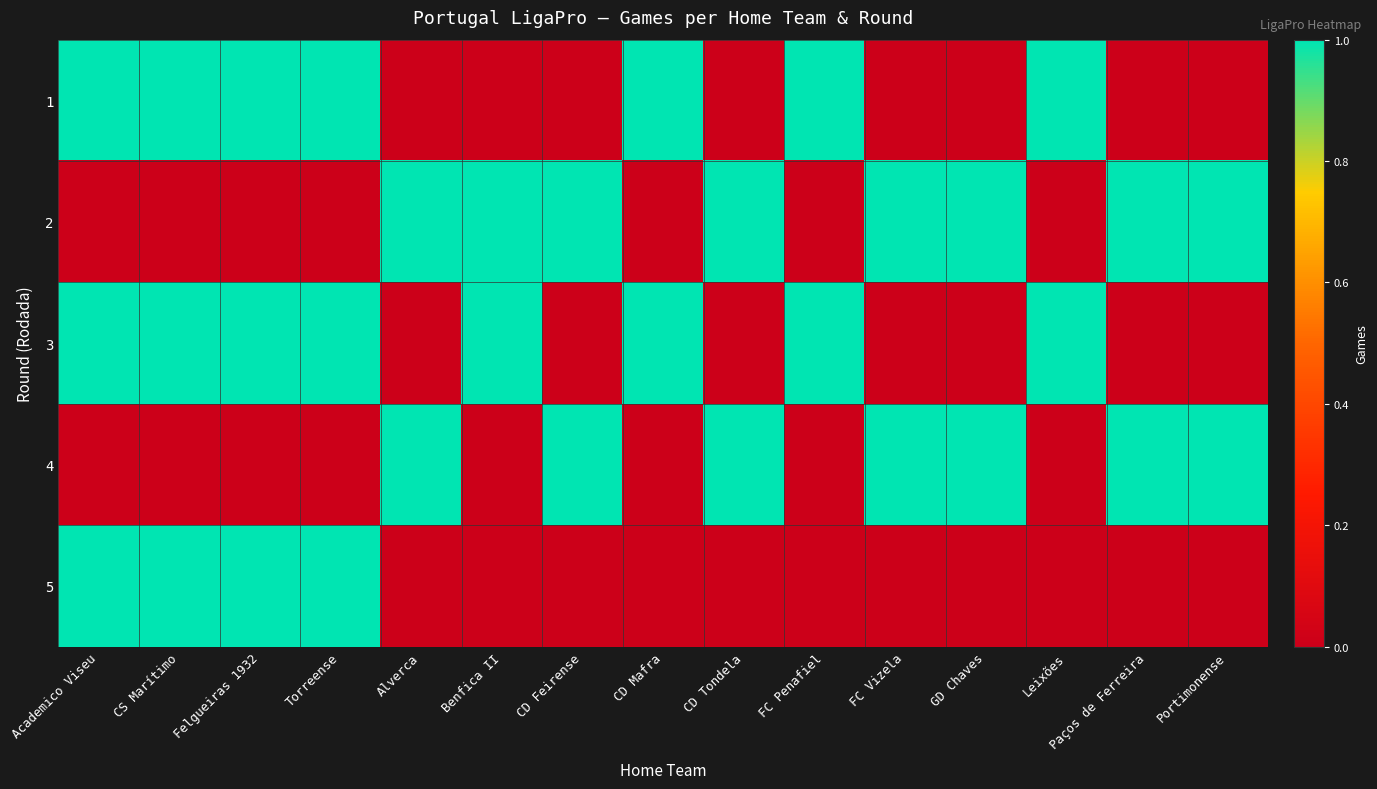

Reading left to right, what are all the values shown in this chart?

1: Academico Viseu=1	CS Marítimo=1	Felgueiras 1932=1	Torreense=1	Alverca=0	Benfica II=0	CD Feirense=0	CD Mafra=1	CD Tondela=0	FC Penafiel=1	FC Vizela=0	GD Chaves=0	Leixões=1	Paços de Ferreira=0	Portimonense=0
2: Academico Viseu=0	CS Marítimo=0	Felgueiras 1932=0	Torreense=0	Alverca=1	Benfica II=1	CD Feirense=1	CD Mafra=0	CD Tondela=1	FC Penafiel=0	FC Vizela=1	GD Chaves=1	Leixões=0	Paços de Ferreira=1	Portimonense=1
3: Academico Viseu=1	CS Marítimo=1	Felgueiras 1932=1	Torreense=1	Alverca=0	Benfica II=1	CD Feirense=0	CD Mafra=1	CD Tondela=0	FC Penafiel=1	FC Vizela=0	GD Chaves=0	Leixões=1	Paços de Ferreira=0	Portimonense=0
4: Academico Viseu=0	CS Marítimo=0	Felgueiras 1932=0	Torreense=0	Alverca=1	Benfica II=0	CD Feirense=1	CD Mafra=0	CD Tondela=1	FC Penafiel=0	FC Vizela=1	GD Chaves=1	Leixões=0	Paços de Ferreira=1	Portimonense=1
5: Academico Viseu=1	CS Marítimo=1	Felgueiras 1932=1	Torreense=1	Alverca=0	Benfica II=0	CD Feirense=0	CD Mafra=0	CD Tondela=0	FC Penafiel=0	FC Vizela=0	GD Chaves=0	Leixões=0	Paços de Ferreira=0	Portimonense=0